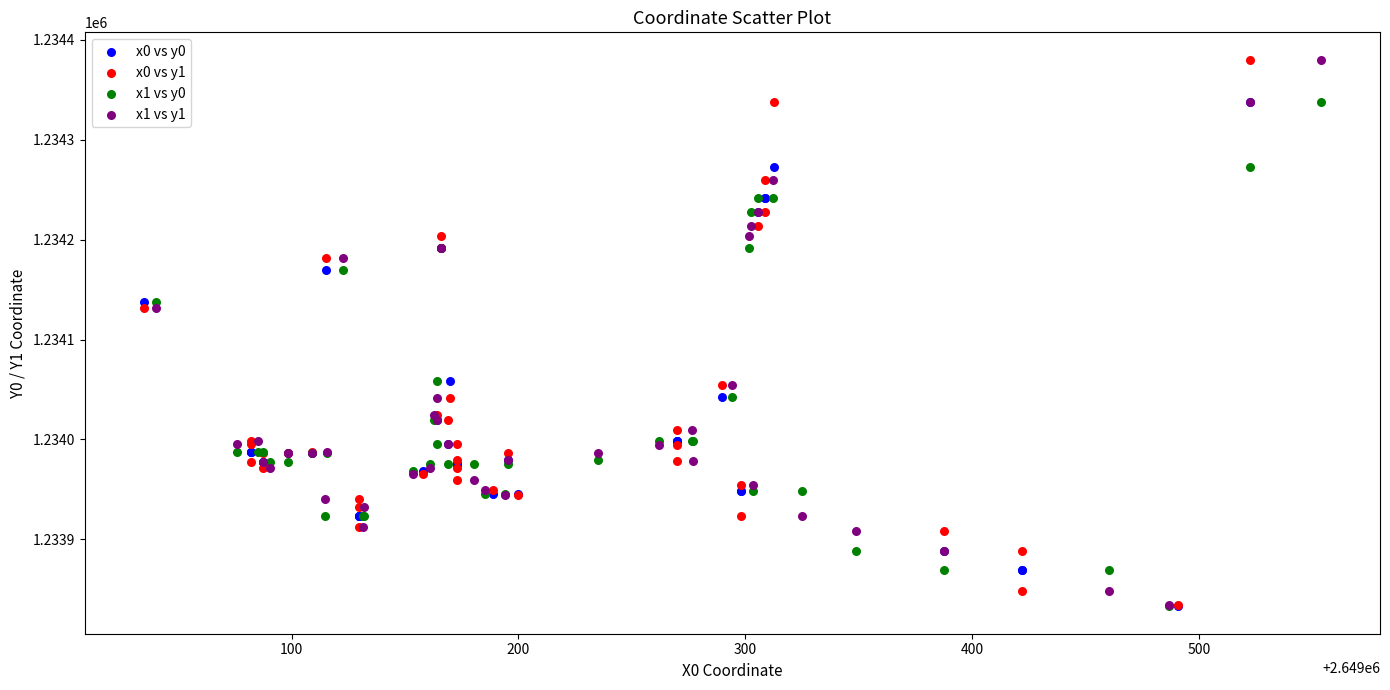

What are all the series names shown in the legend?

x0 vs y0, x0 vs y1, x1 vs y0, x1 vs y1